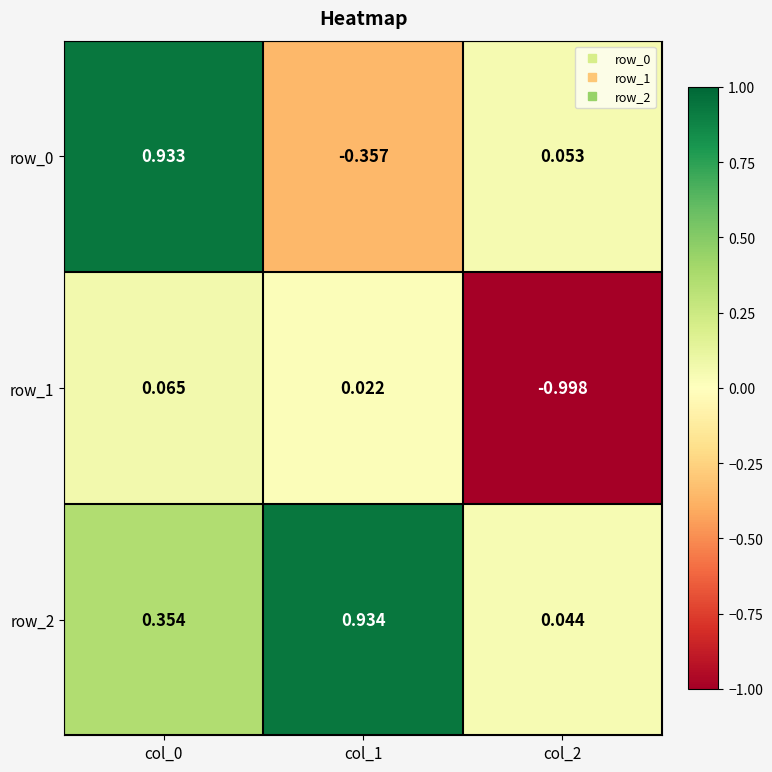

At how many categories does at least one series exceed 0?

3